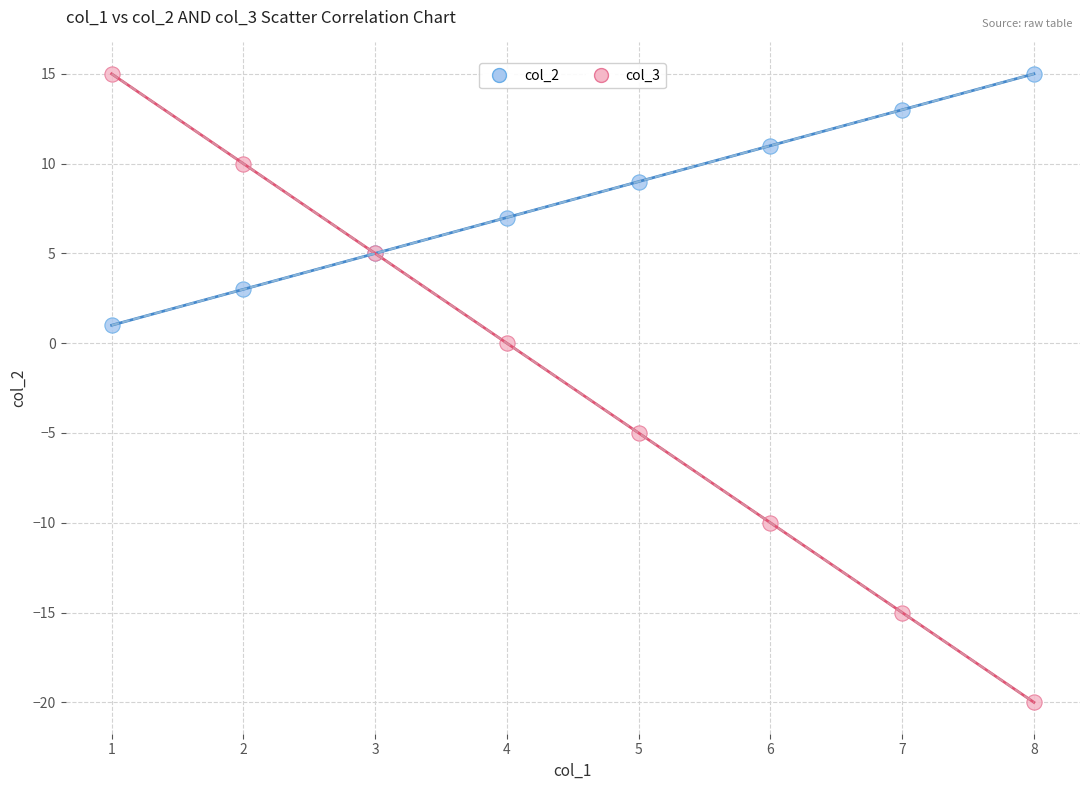

What are all the series names shown in the legend?

col_2, col_3